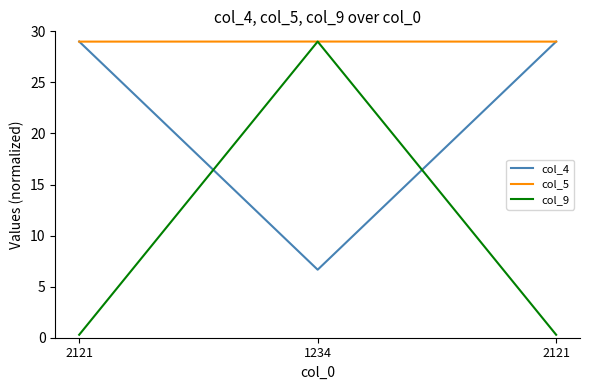

Between 2121 and 2121, which series saw the biggest shift?

col_4